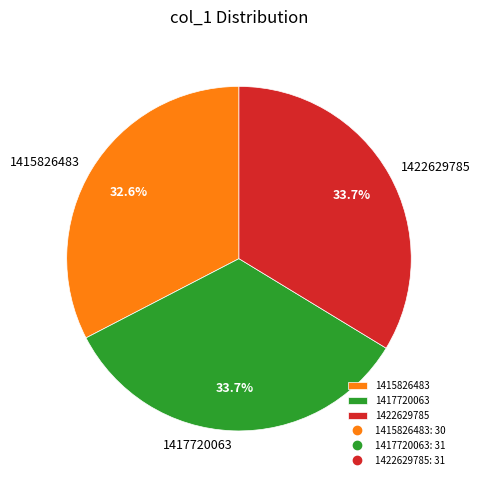

The 1422629785 slice represents 48% of the pie. True or false?

False